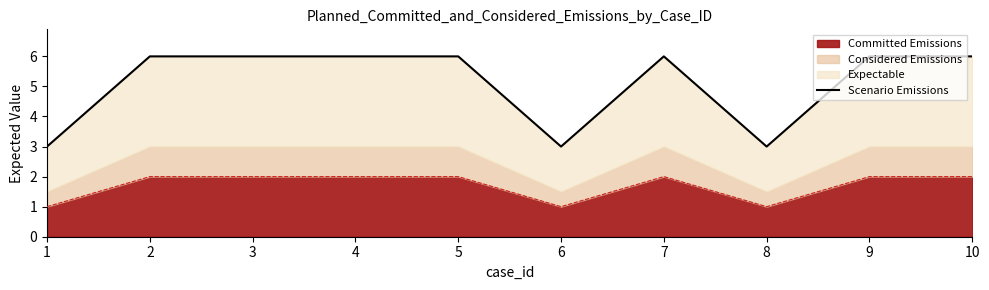

Reading left to right, transcribe all the data shown in this chart.

1=3	2=6	3=6	4=6	5=6	6=3	7=6	8=3	9=6	10=6